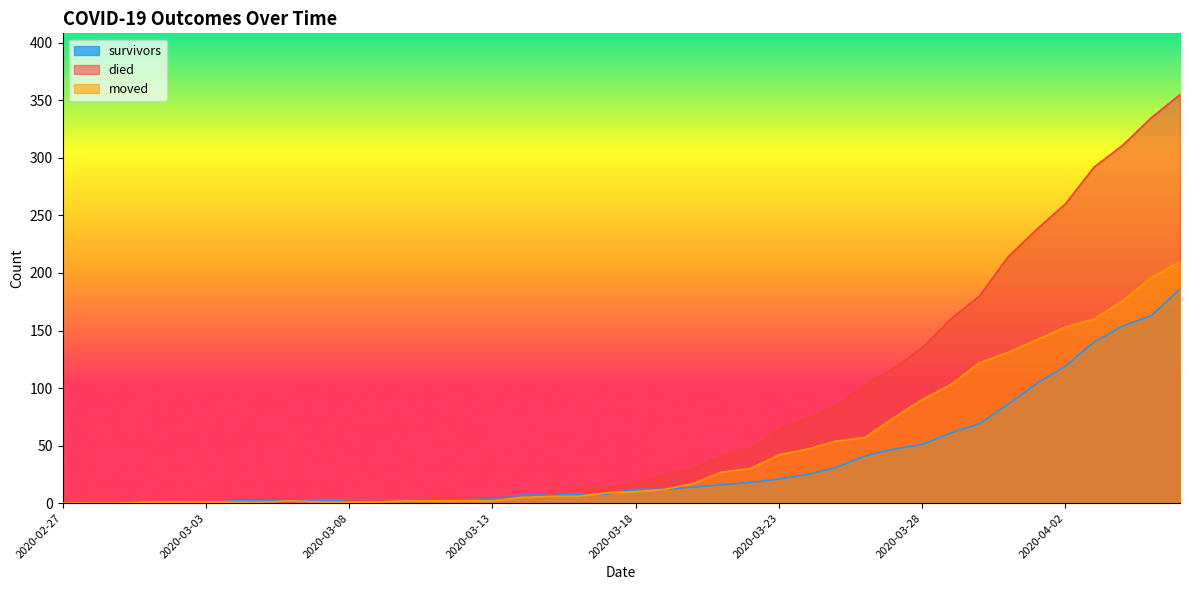

Between which two adjacent categories do died and moved first intersect?

2020-03-07 and 2020-03-08